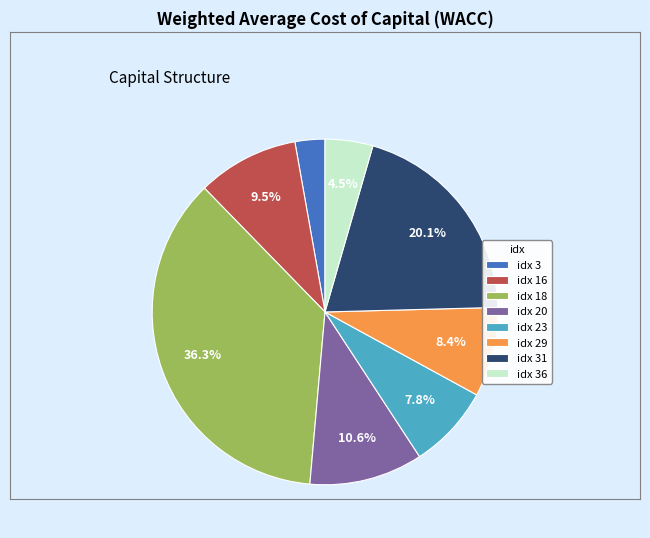

Which category has the biggest portion of the pie?

idx 18